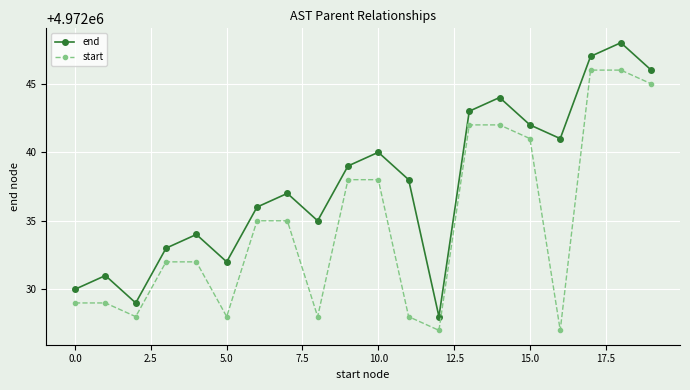

What is the value of the end point at the 2nd from the left?

4972031